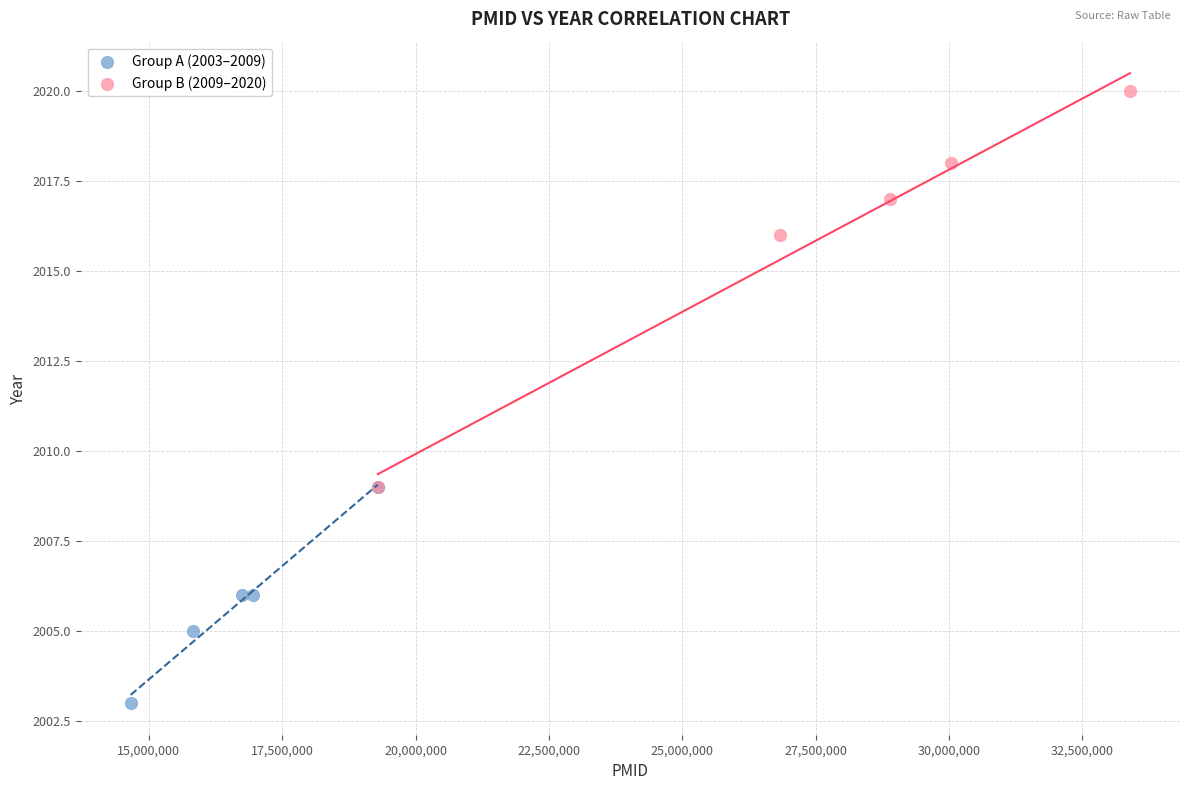

Which series has the largest Y range (max minus min)?

Group B (2009–2020)